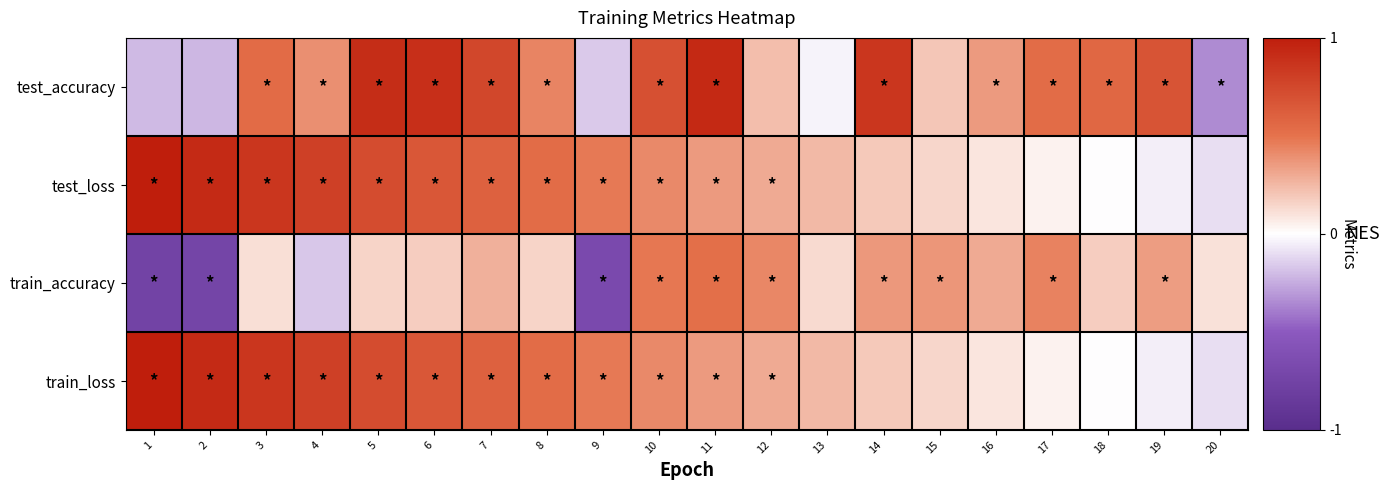

At how many categories does at least one series exceed 0?

20